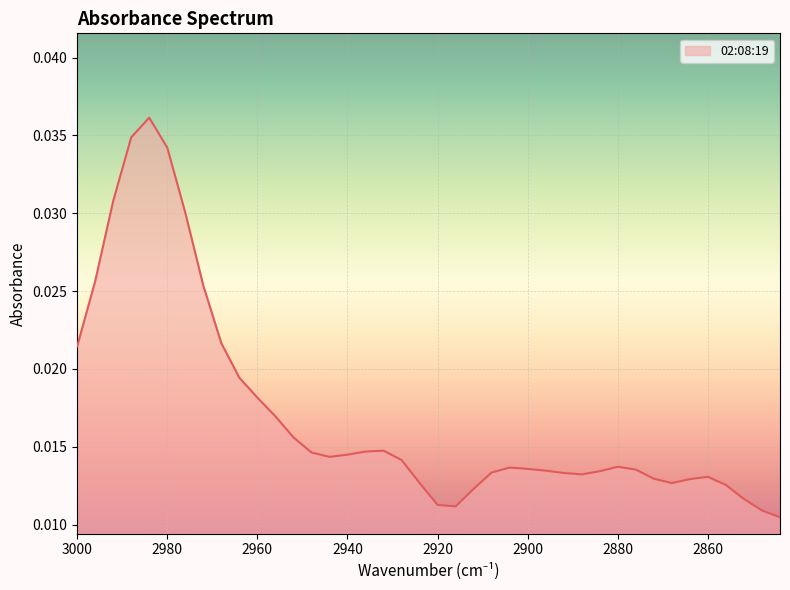

Where is the first local minimum?

2944